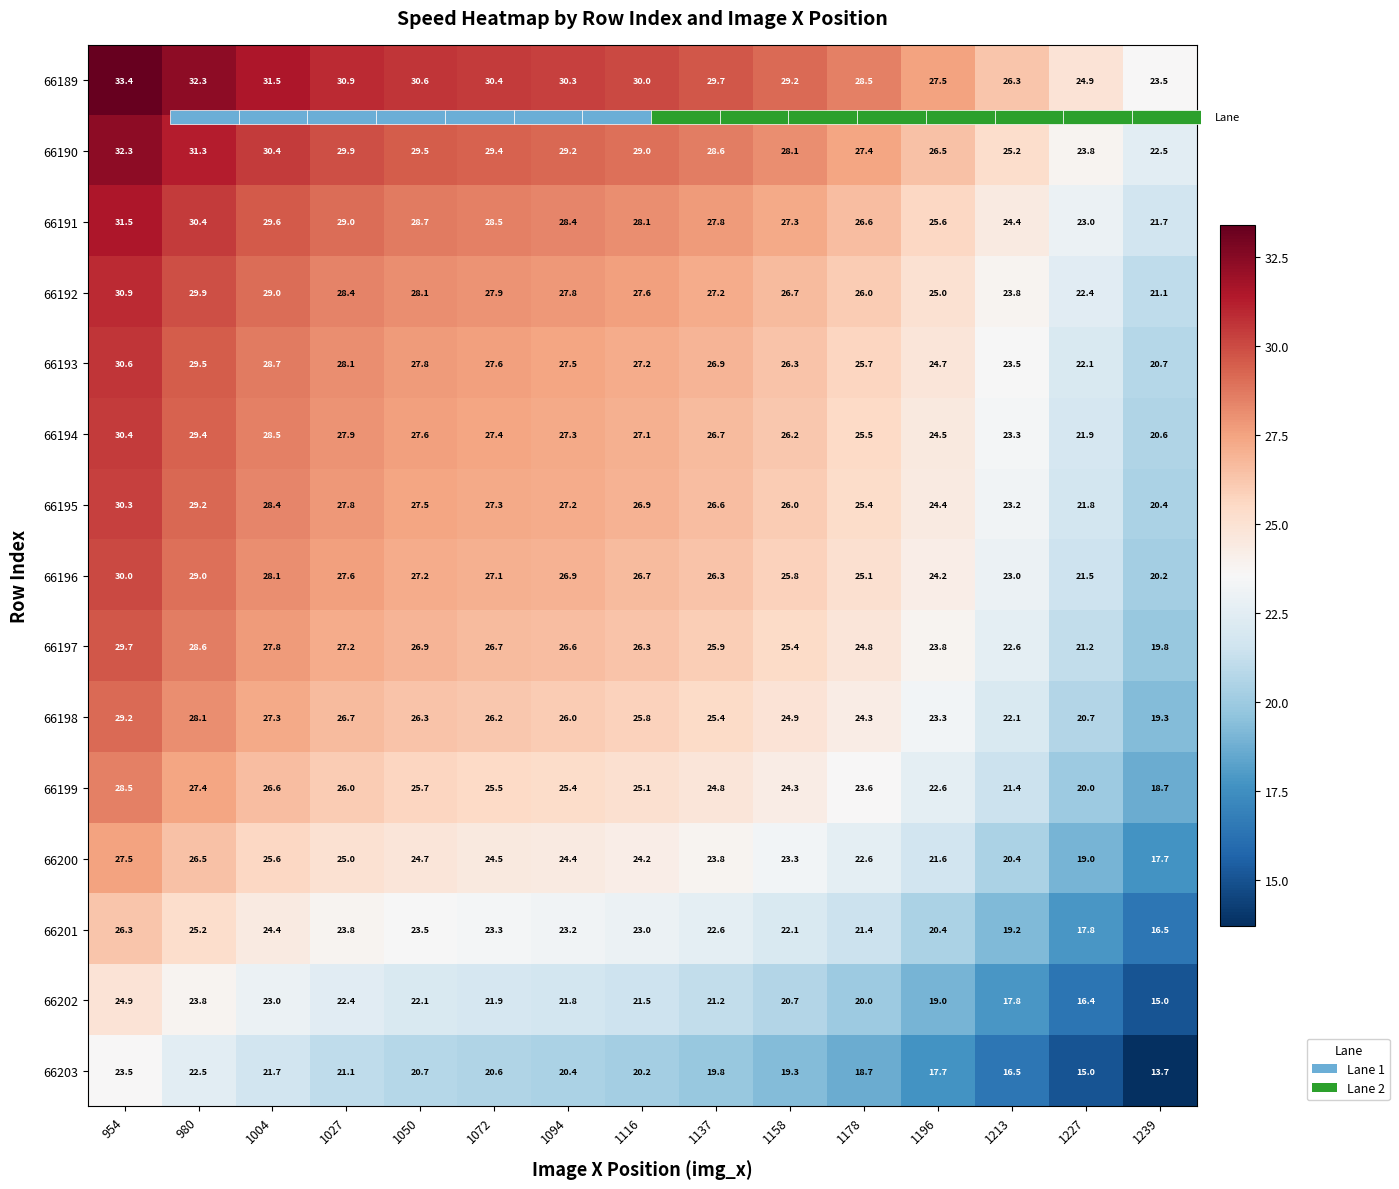

What is the greatest value displayed?

33.4